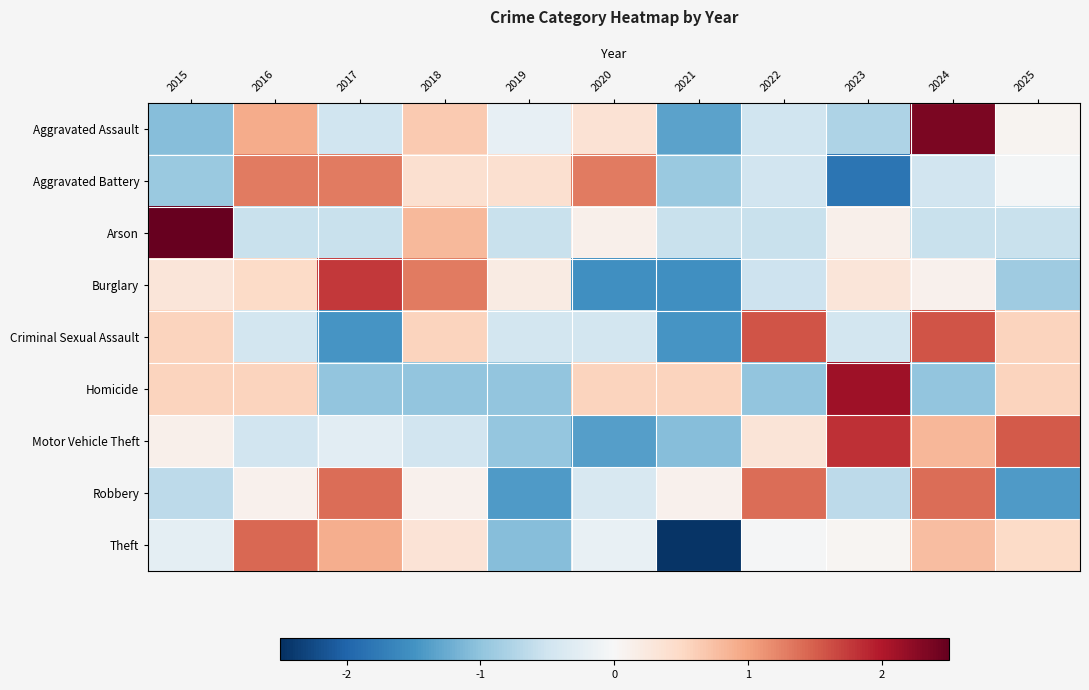

What is the spread (max minus min) of values at 2025?

3.0